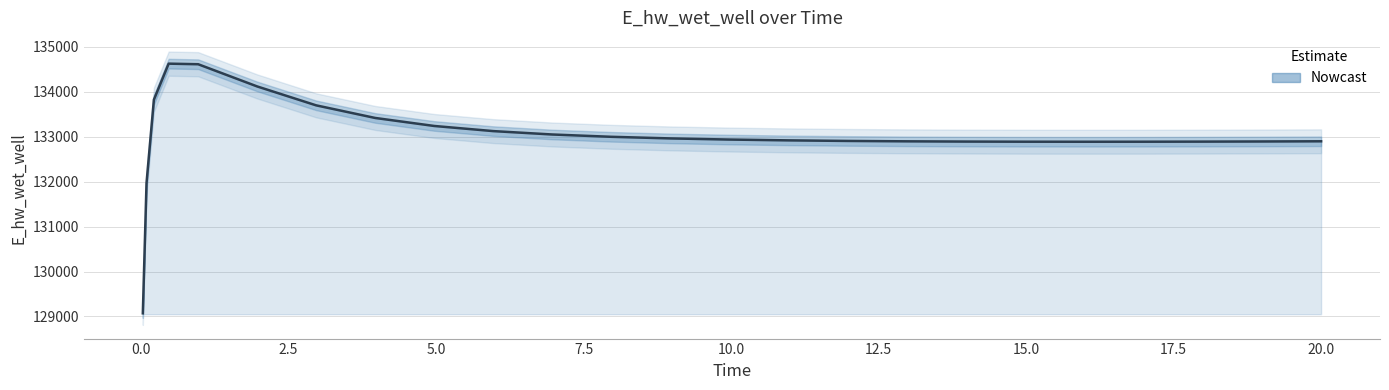

What is the label of the 20th point from the left?

15.96875